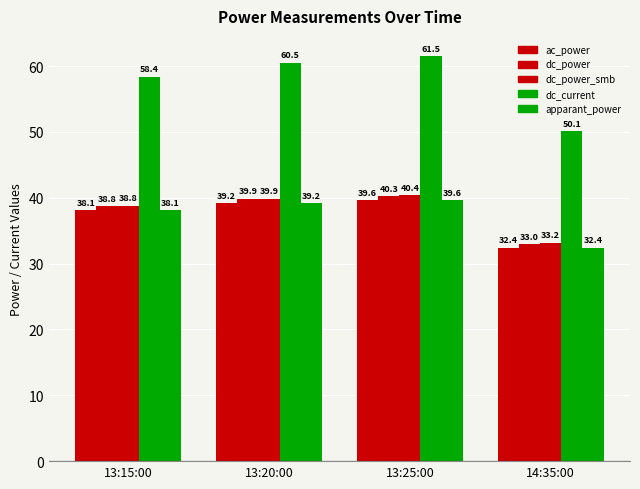

Rank the categories by dc_power_smb value from lowest to highest.

14:35:00, 13:15:00, 13:20:00, 13:25:00